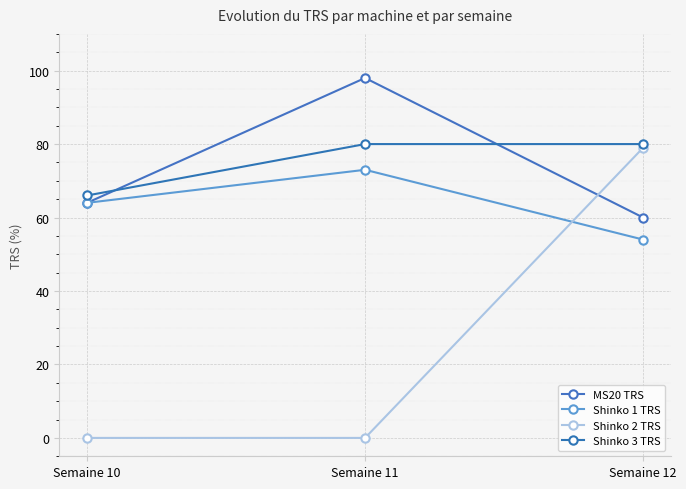

Between Semaine 11 and Semaine 12, which series saw the biggest shift?

Shinko 2 TRS